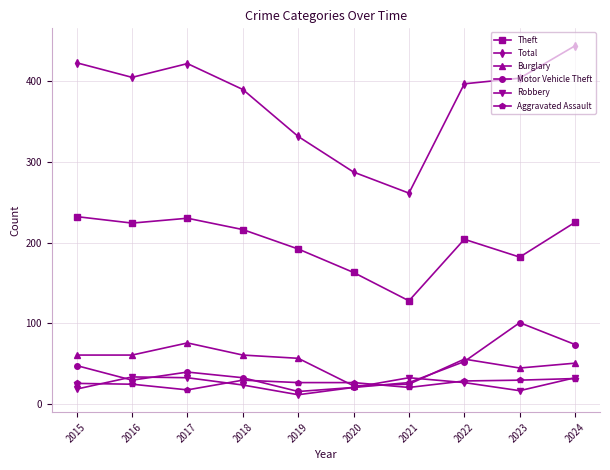

Is this an area chart (filled region under the line)?

No